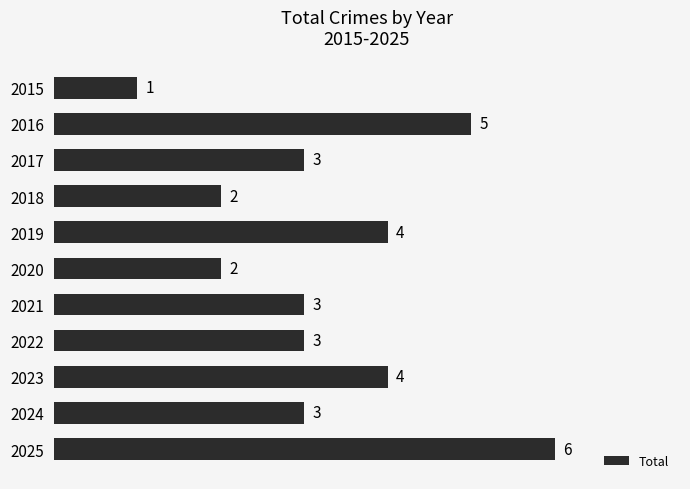

Reading top to bottom, what are all the values shown in this chart?

2015=1	2016=5	2017=3	2018=2	2019=4	2020=2	2021=3	2022=3	2023=4	2024=3	2025=6